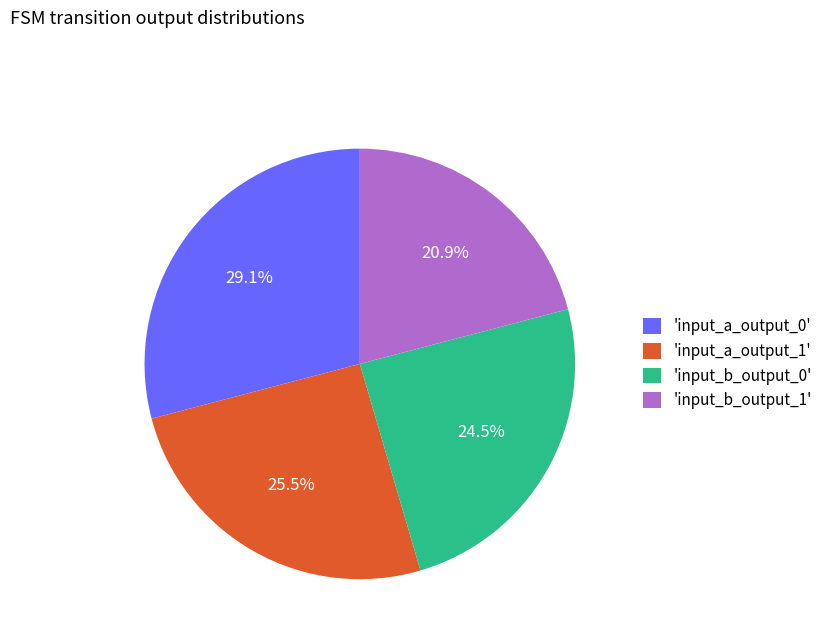

Is there any slice that represents more than half of the pie?

No